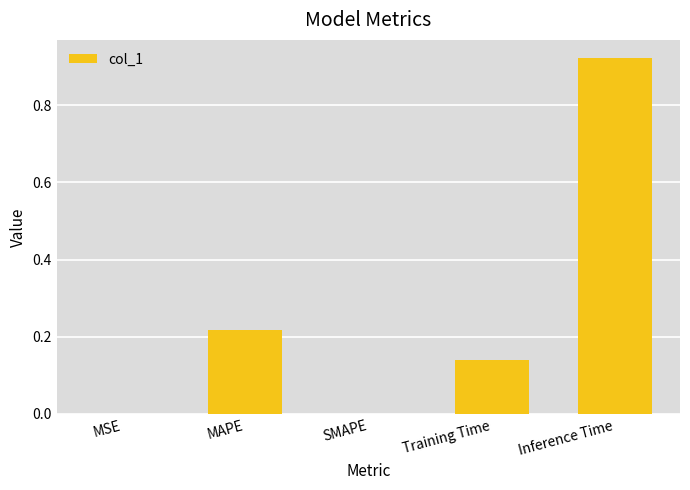

Between SMAPE and Training Time, which is larger?

Training Time